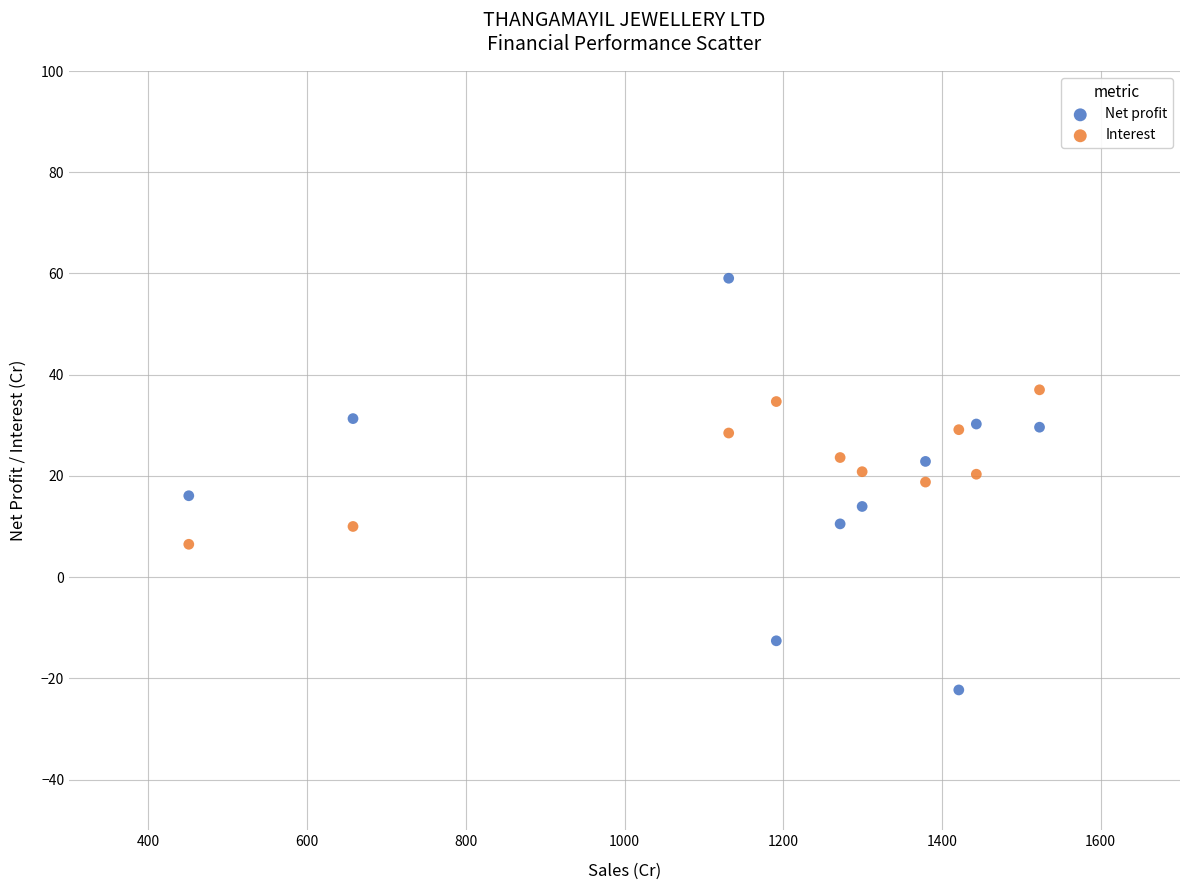

Which series contains the highest Y value?

Net profit